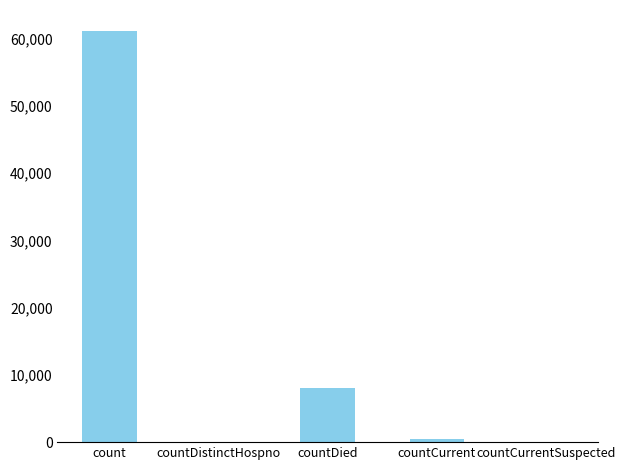

What is the sum of the values at count and countDistinctHospno?

61231